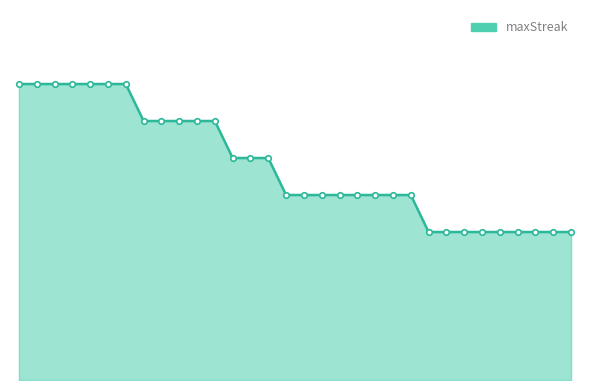

True or false: there are more than 0 points higher than both neighbors.

False